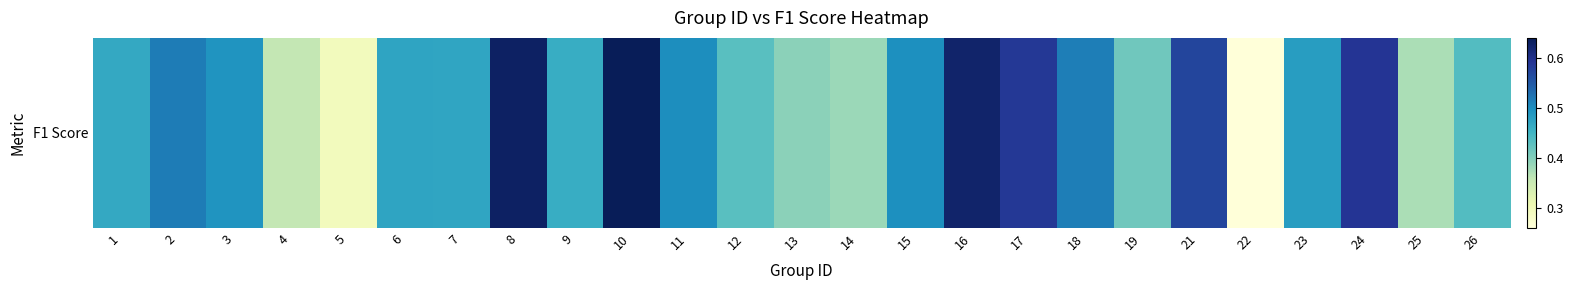

What is the sum of all values?

11.9